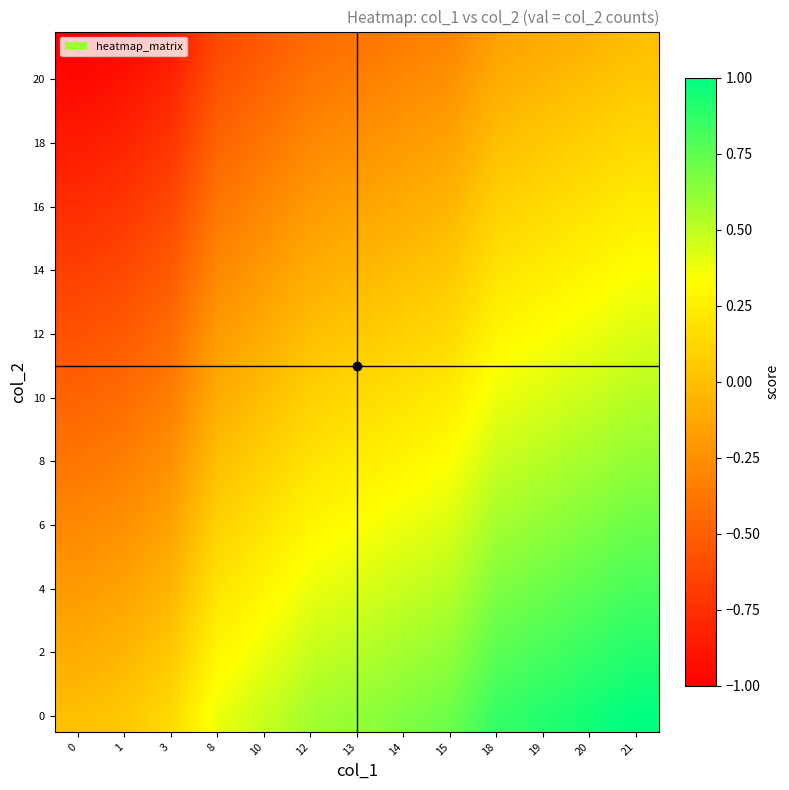

What is the total value across all series at 14?

3.7